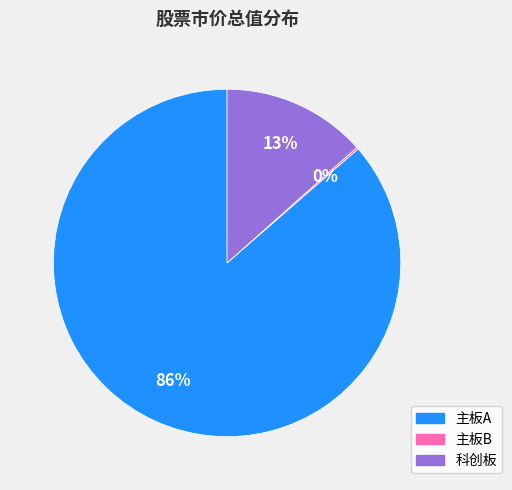

To the nearest percent, what percentage of the pie is 科创板?

13%